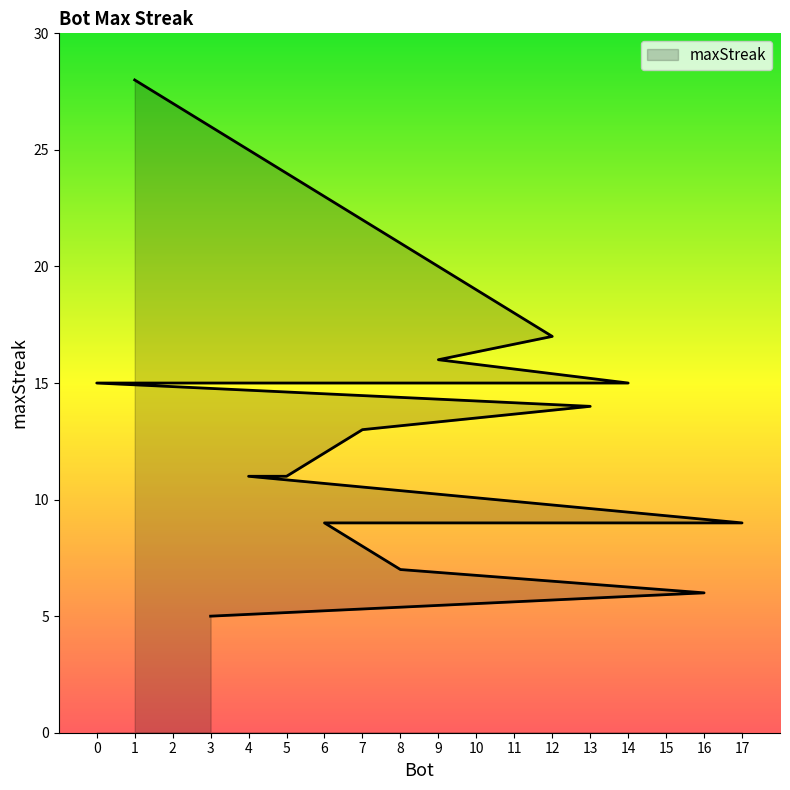

Reading left to right, extract all data points from this chart.

1=28	12=17	9=16	14=15	11=15	2=15	0=15	13=14	7=13	5=11	4=11	17=9	15=9	10=9	6=9	8=7	16=6	3=5